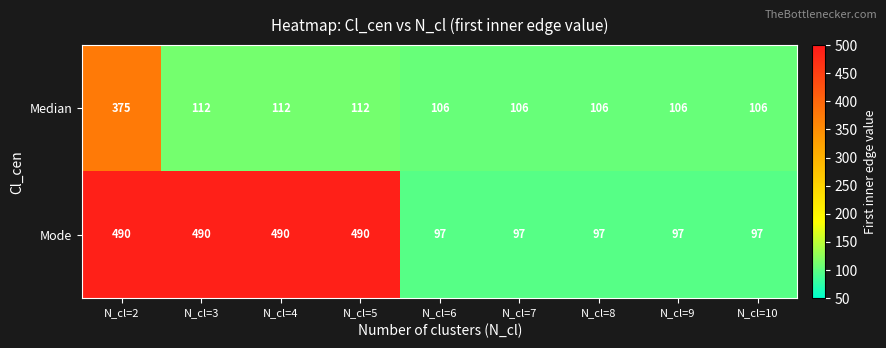

What is the highest value of the Median series?

375